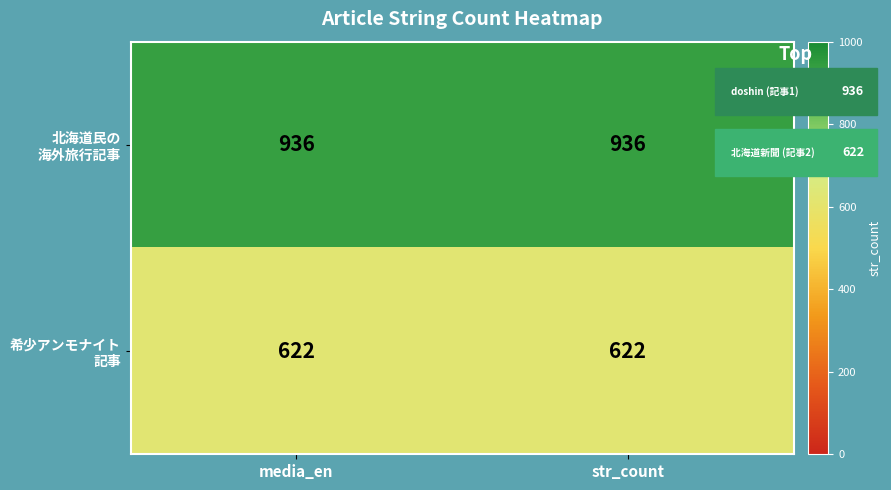

What is the greatest value displayed?

936